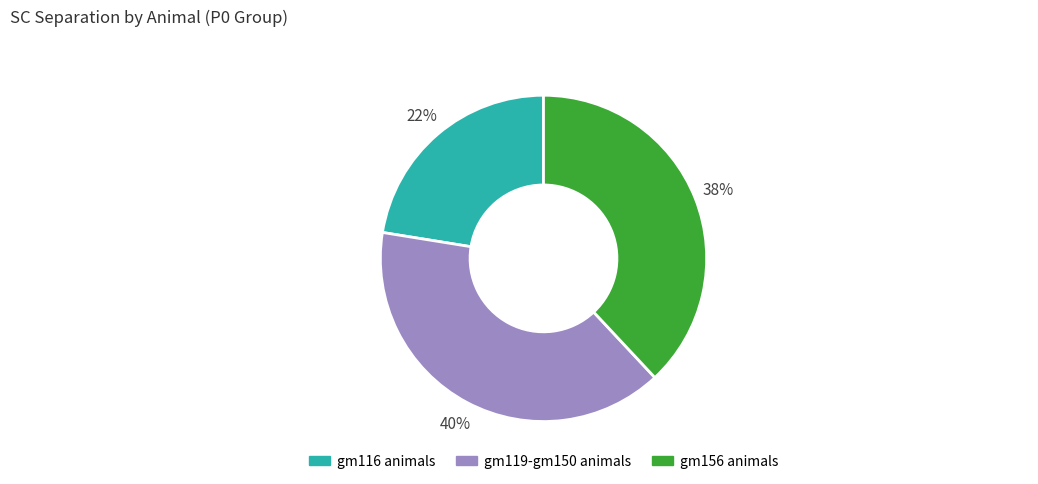

Which category has the biggest portion of the pie?

gm119-gm150 animals